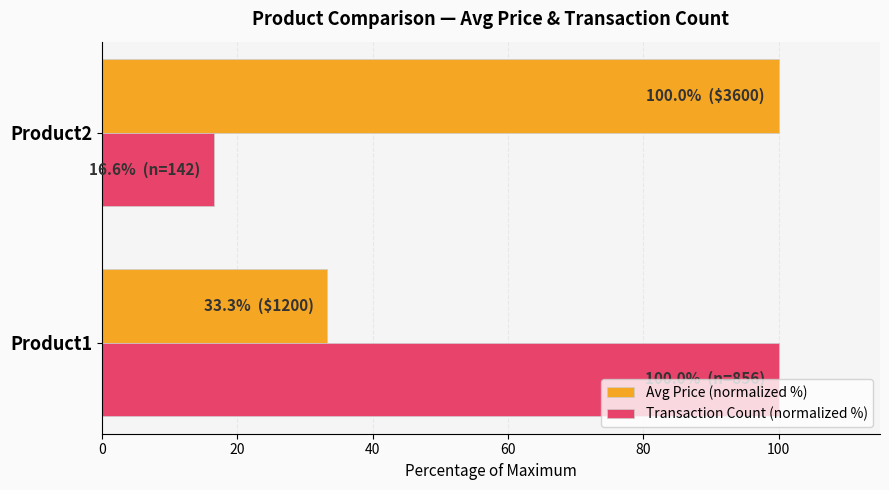

What is the total value across all series at Product1?

133.3